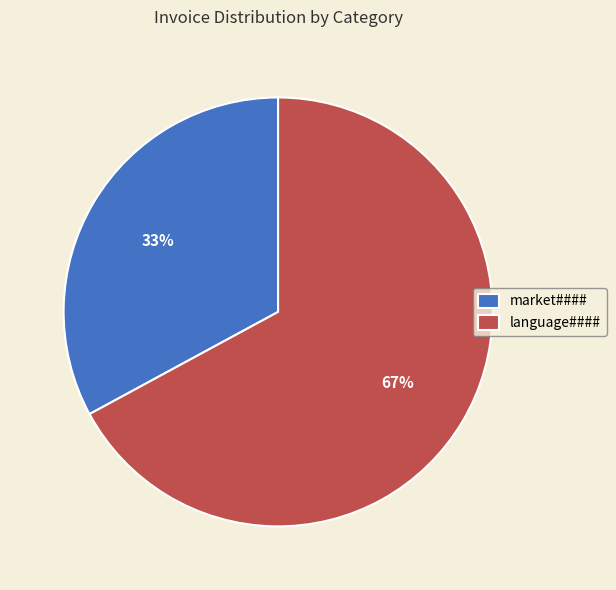

Which category has the smallest portion of the pie?

market####